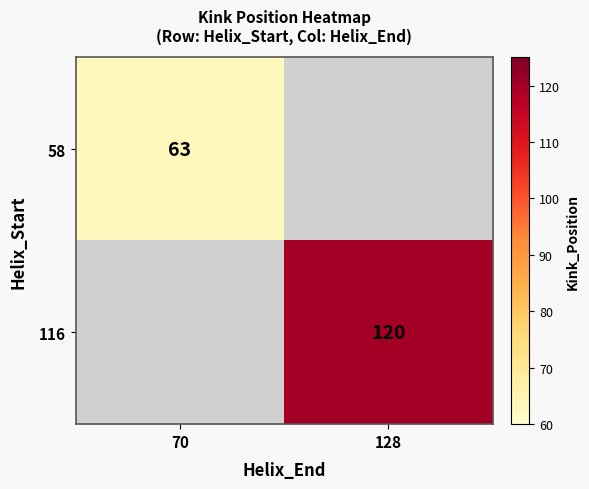

Is it true that 116 equals 34 at 128?

False